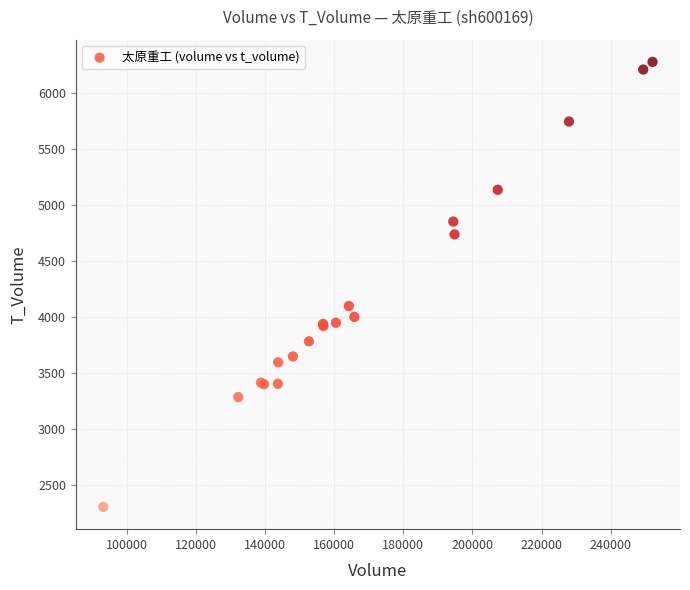

What Y value in the scatter plot is closest to 4293?

4100